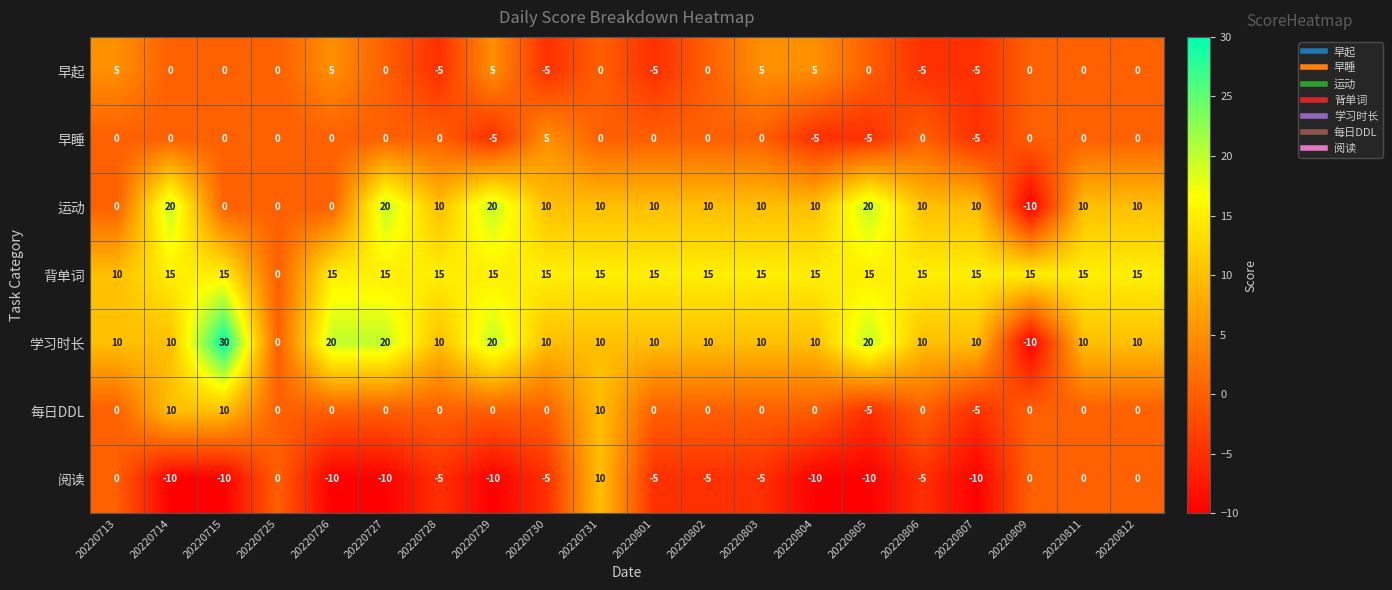

Which series has the largest total across all categories?

背单词